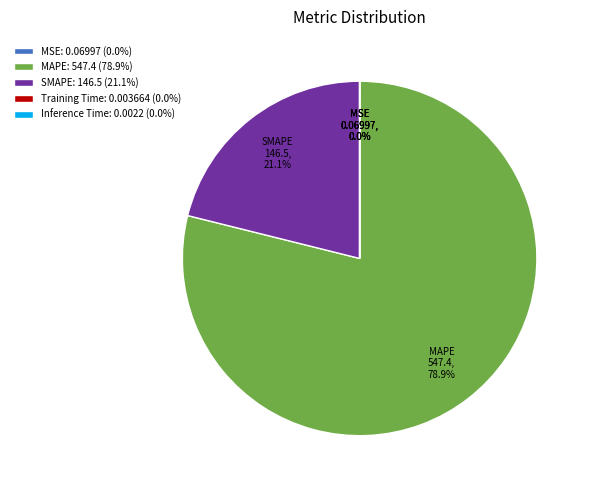

Is there a majority slice in this chart?

Yes